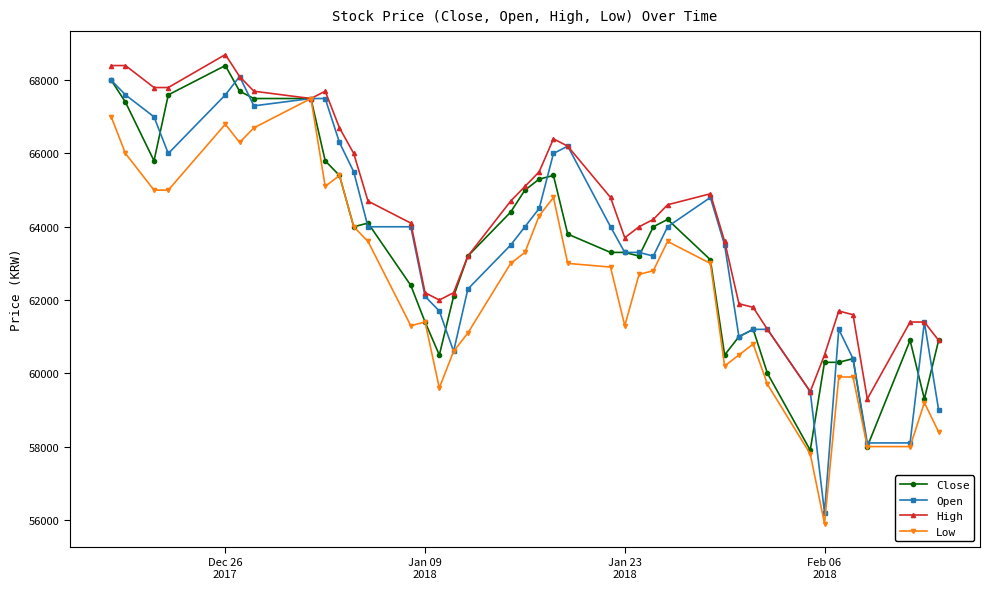

True or false: Open has more than 2 points higher than both neighbors.

True